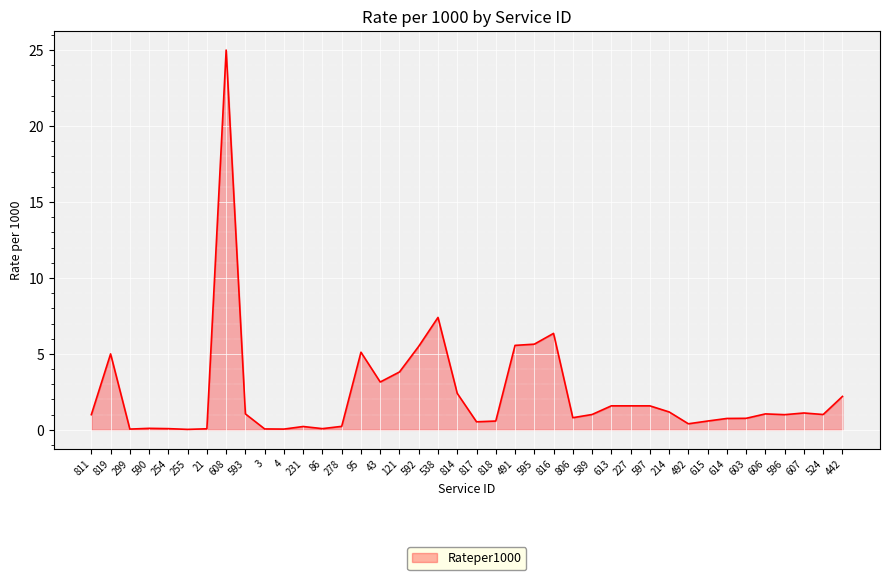

What position from the left is 811?

1